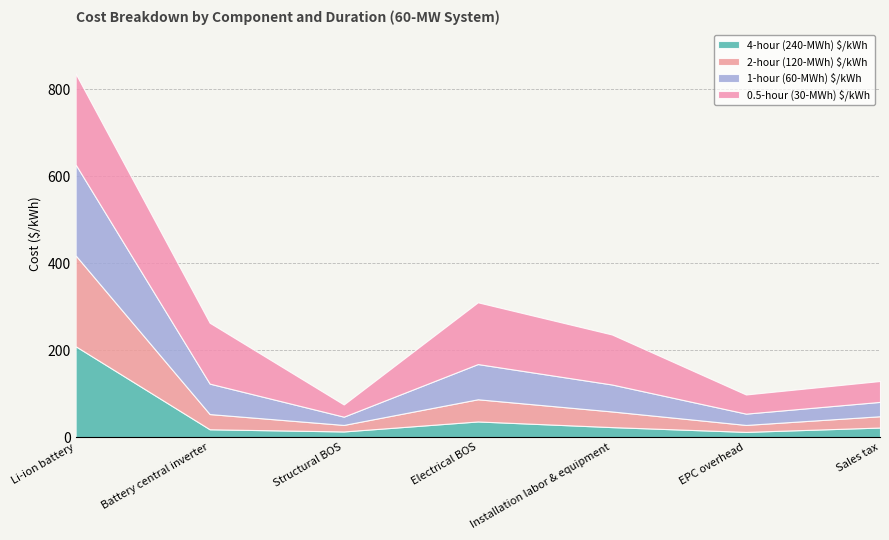

Which has a higher value, Li-ion battery or Installation labor & equipment?

Li-ion battery